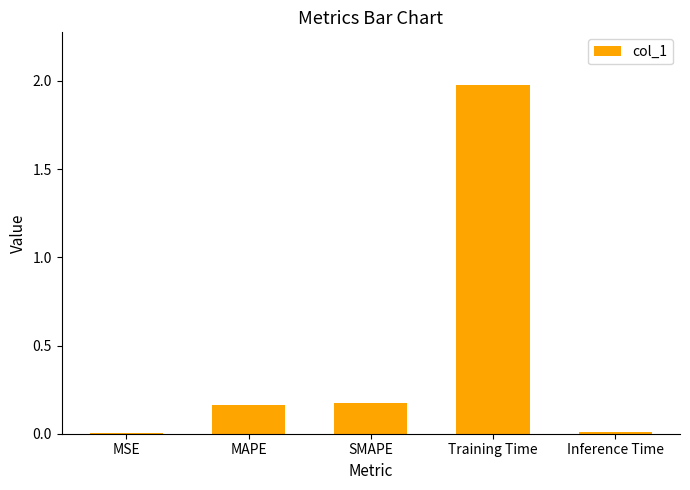

How many distinct data groups are displayed?

1